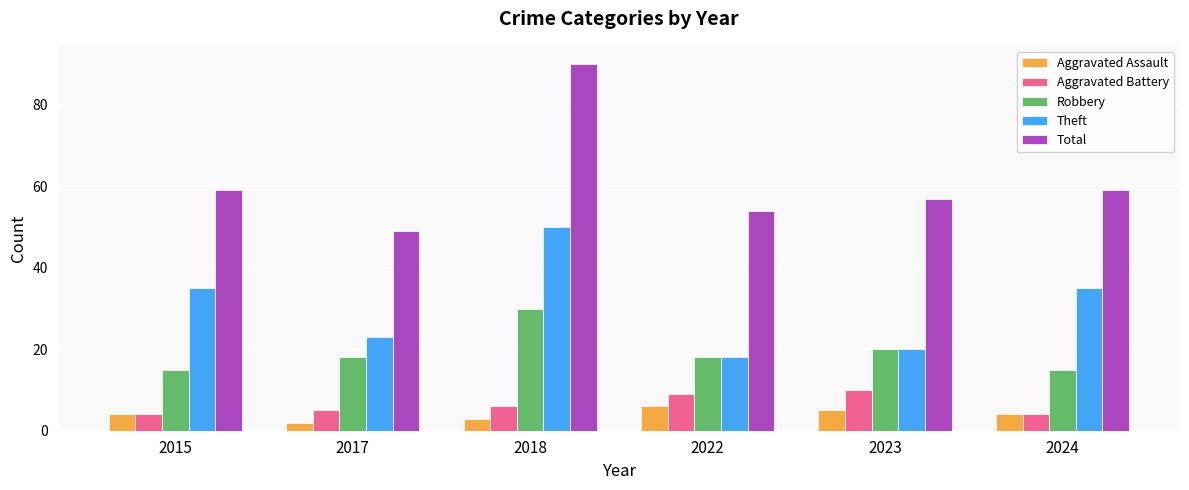

Is it true that Theft equals 20 at 2023?

True